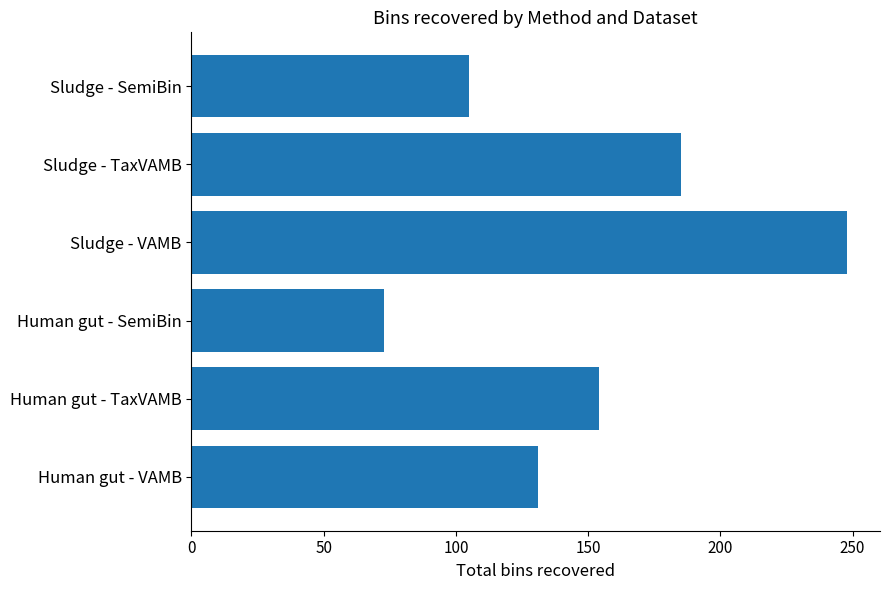

True or false: the data shows 105 at Sludge - SemiBin.

True